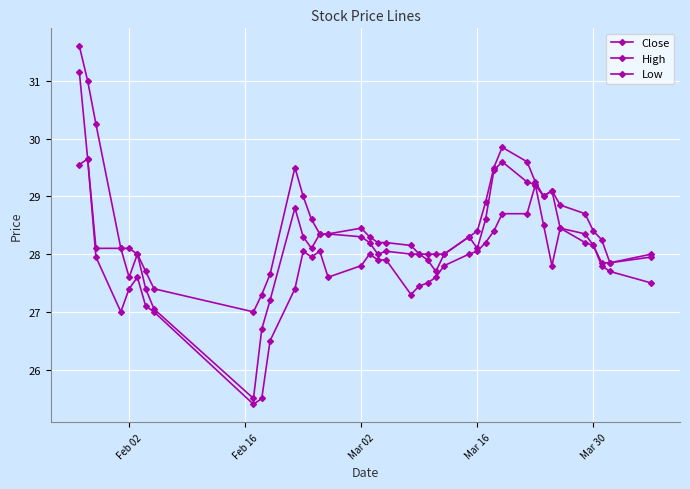

Is this an area chart (filled region under the line)?

No